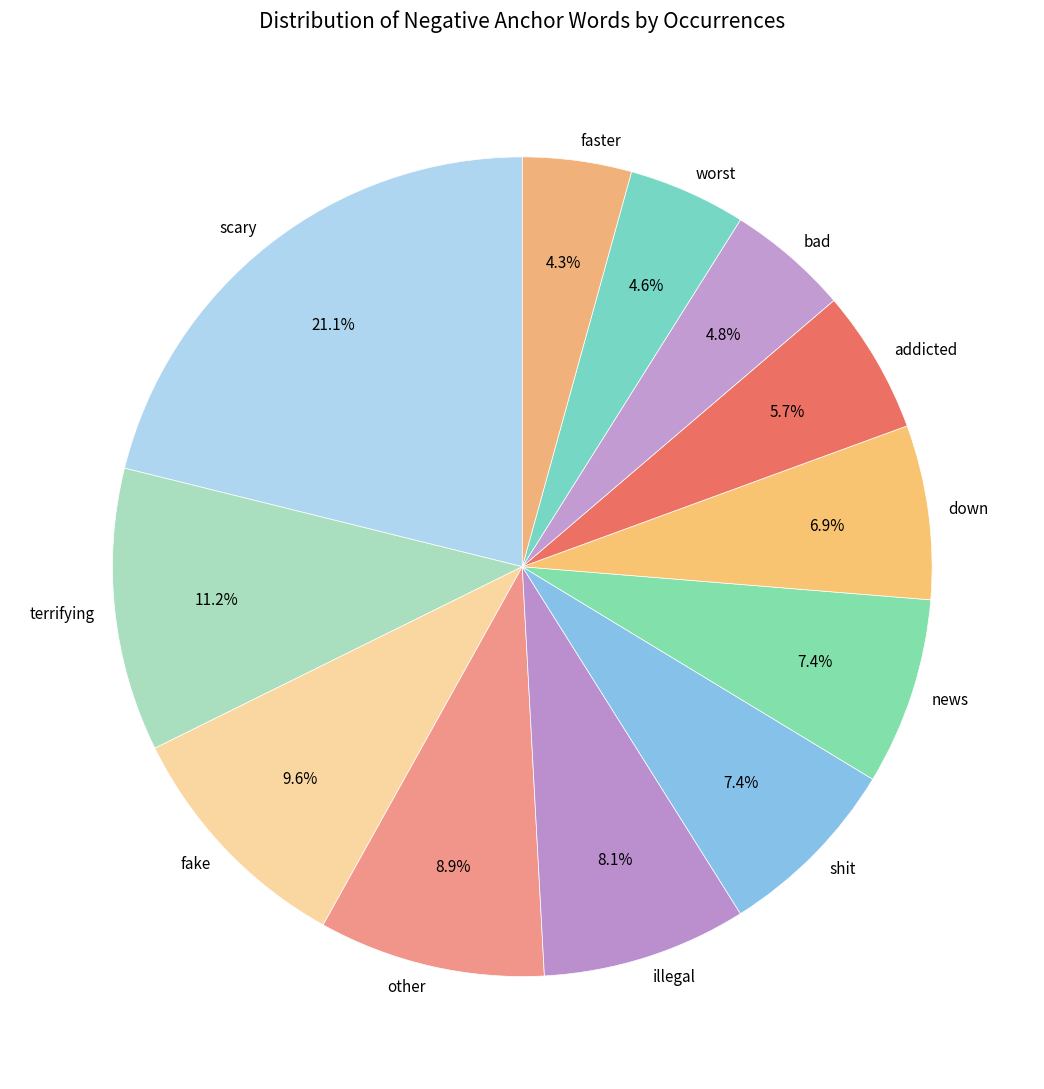

Which slice is the largest?

scary